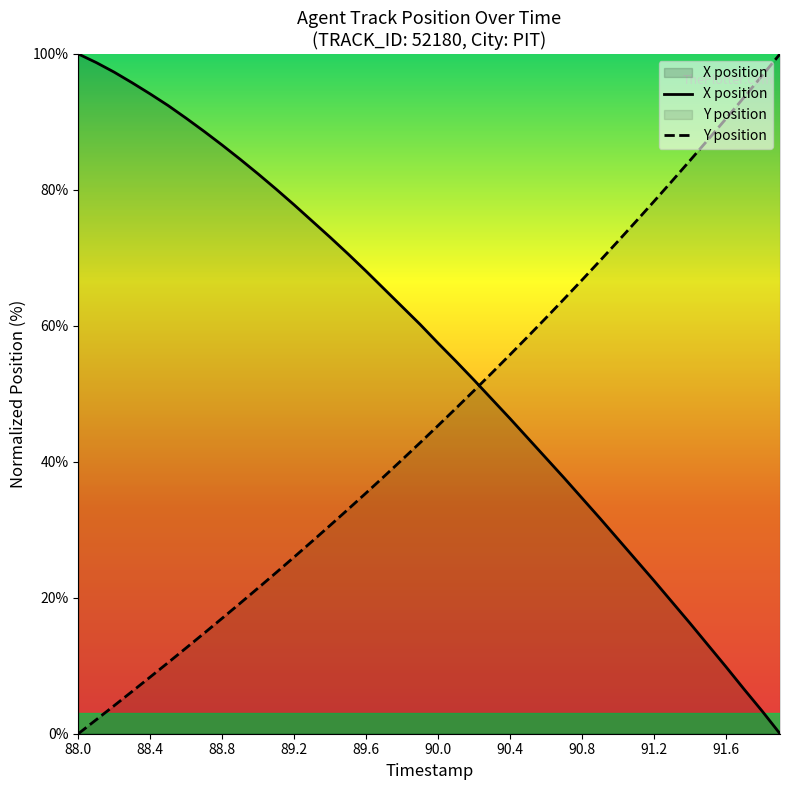

At 90.5, list the series in order from largest to smallest.

Y position, X position